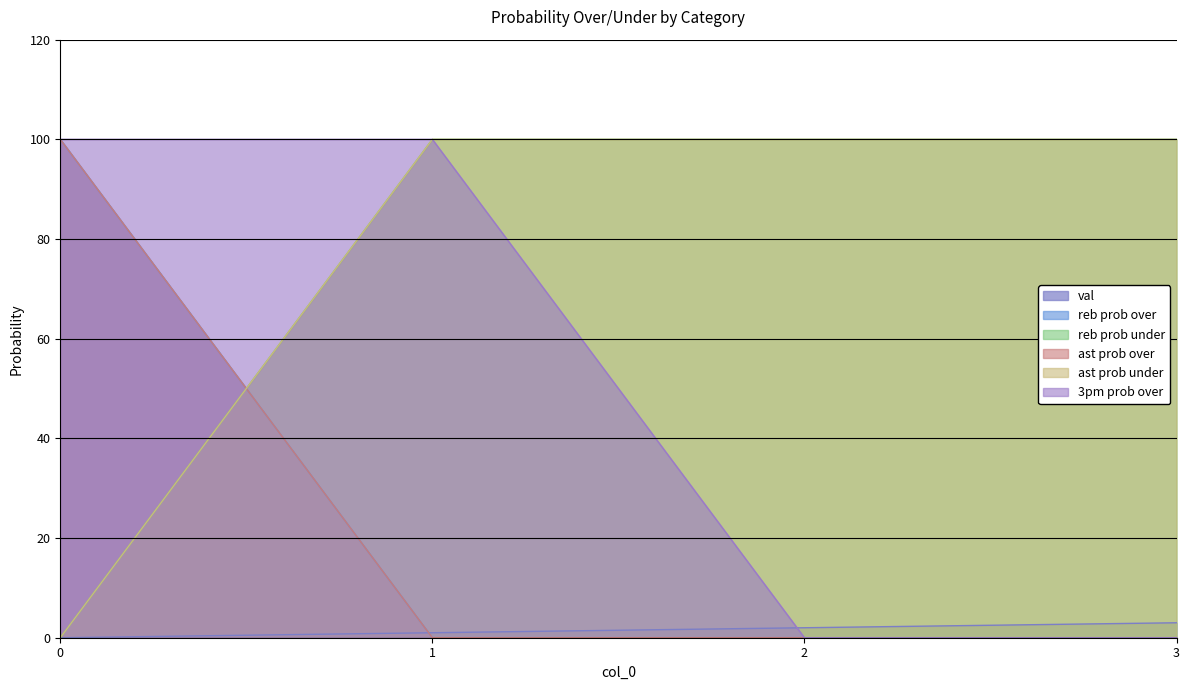

Count the number of categories in the chart.

4